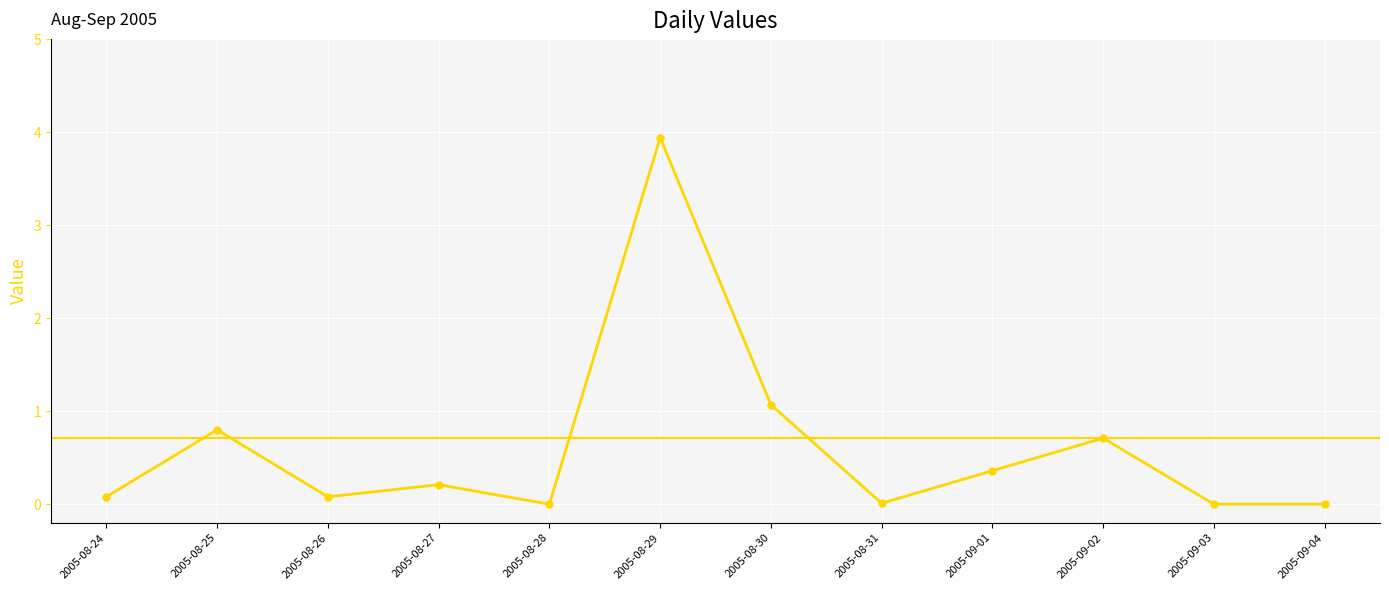

The chart shows a value of 0.4 at 2005-08-25. True or false?

False